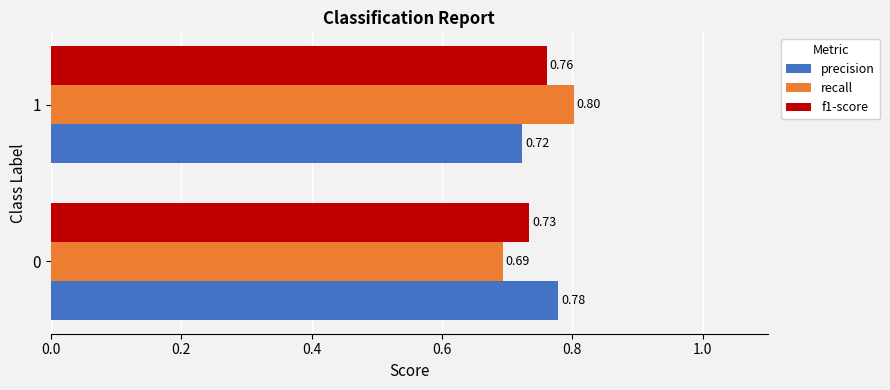

List the series in order of their overall mean, lowest first.

f1-score, recall, precision